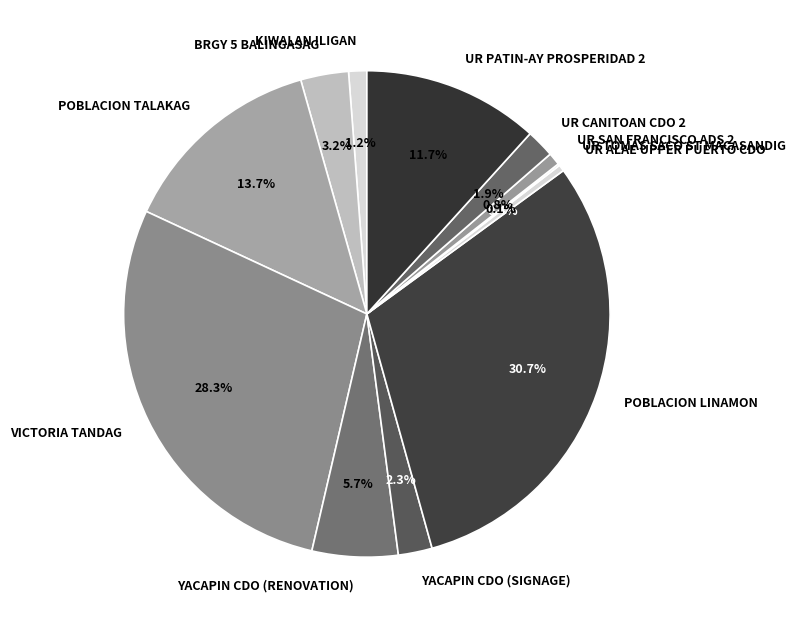

Does any single category account for the majority?

No